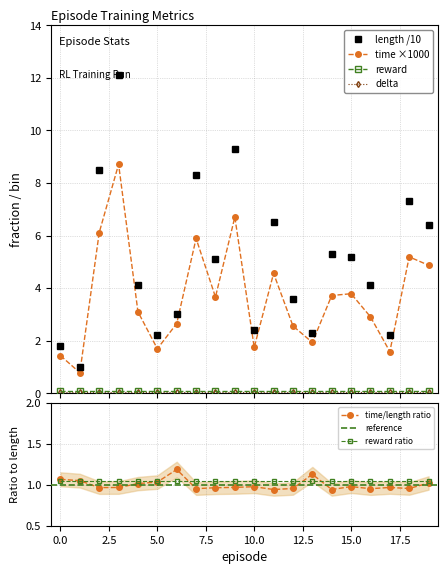

Is this an area chart (filled region under the line)?

No